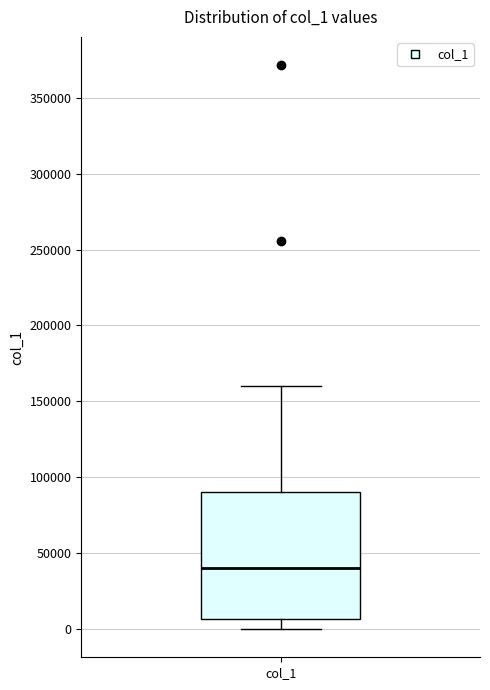

Read this box plot against the y-axis: the position of the median line, the range covered by the box, and the ends of both whiskers. The values are not printed on the chart, so give them approximately, as read against the axis.

median 40000, box 5000 to 90000, whiskers 0 to 160000